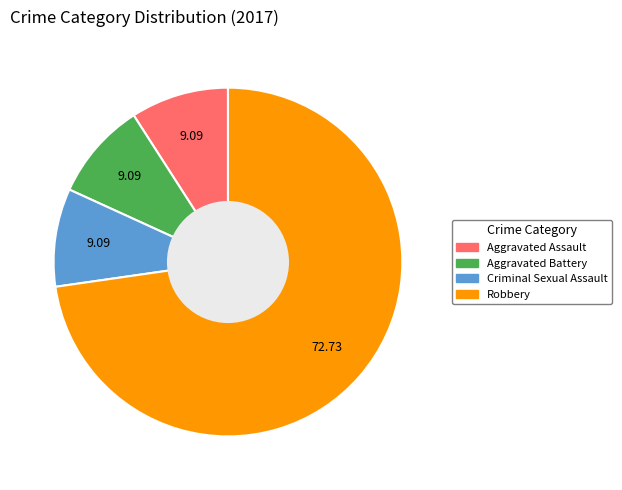

True or false: Aggravated Assault accounts for 9% of the total.

True